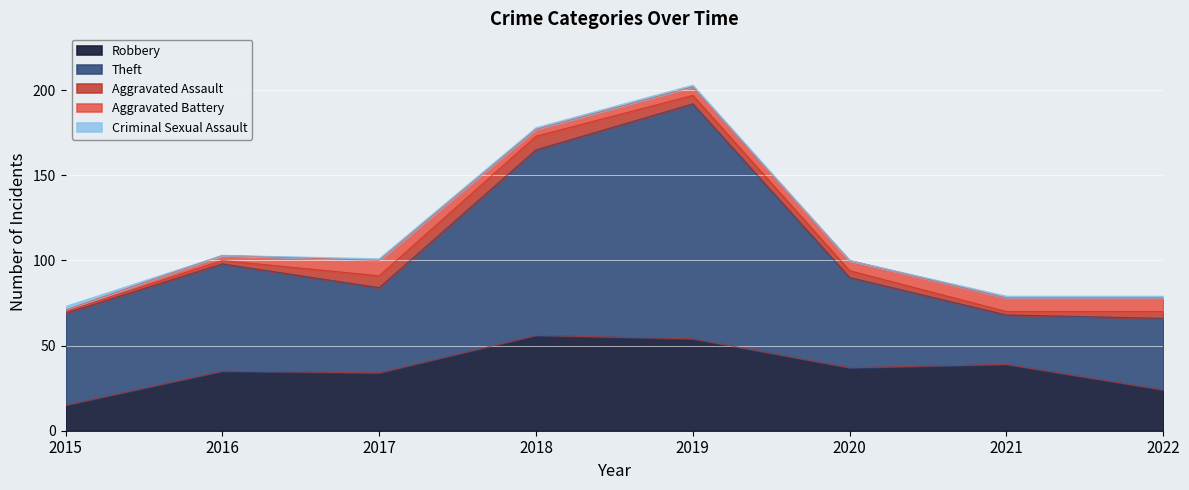

True or false: Criminal Sexual Assault and Theft cross at least once.

False